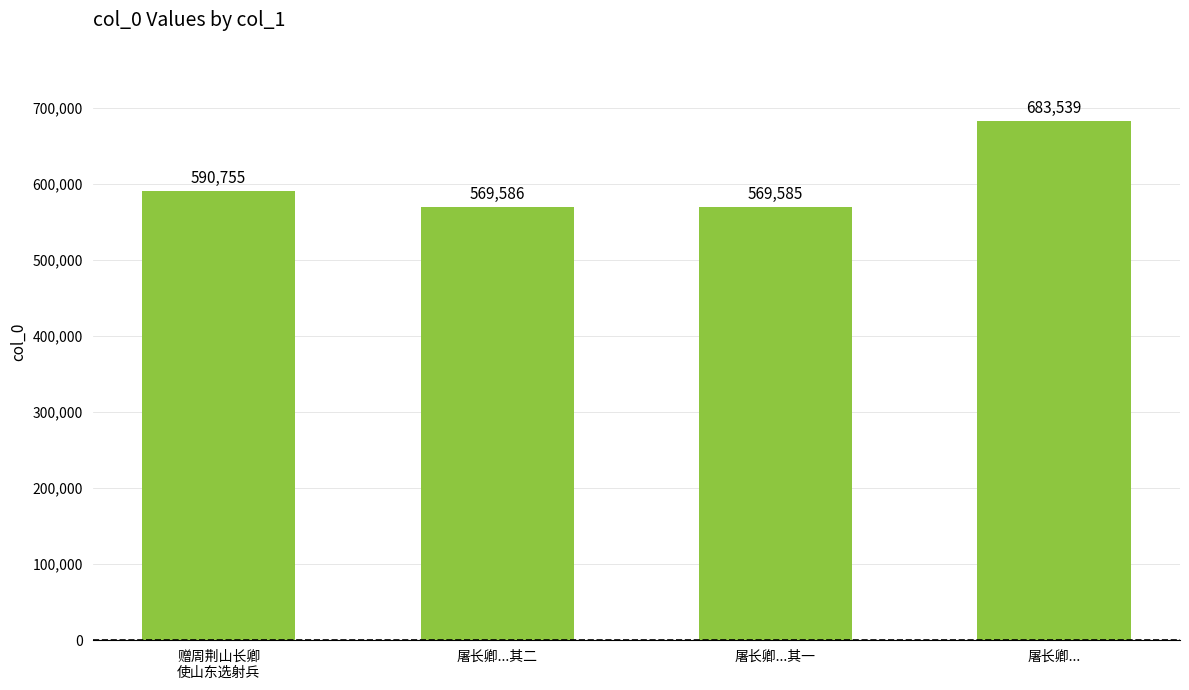

Which has a higher value, 屠长卿...其一 or 屠长卿...其二?

屠长卿...其二